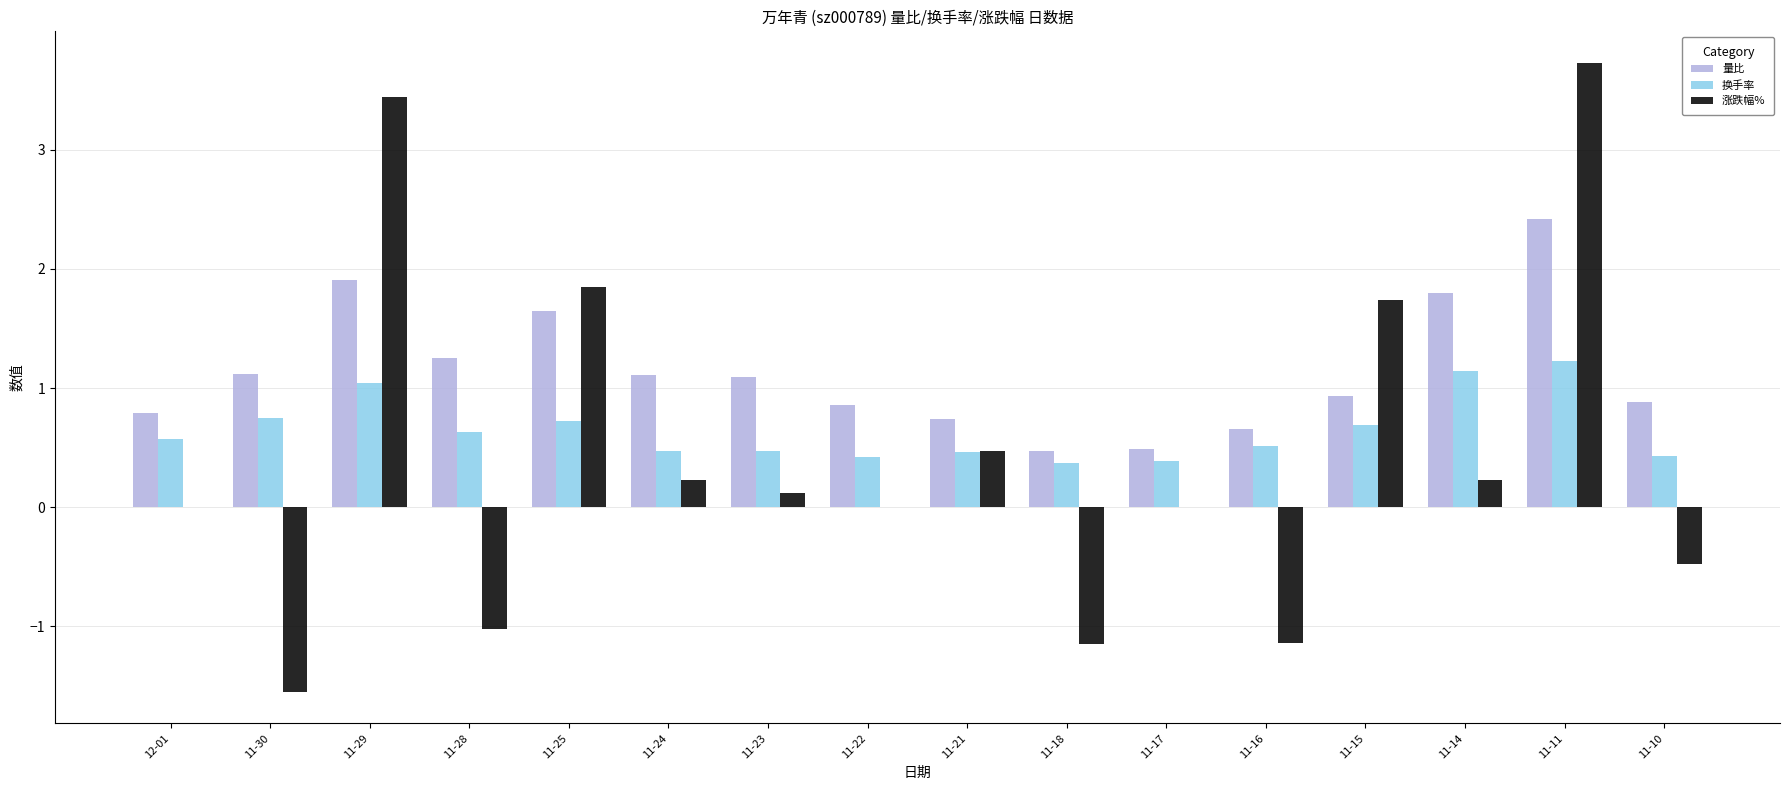

Which label corresponds to the largest value in the chart?

11-11